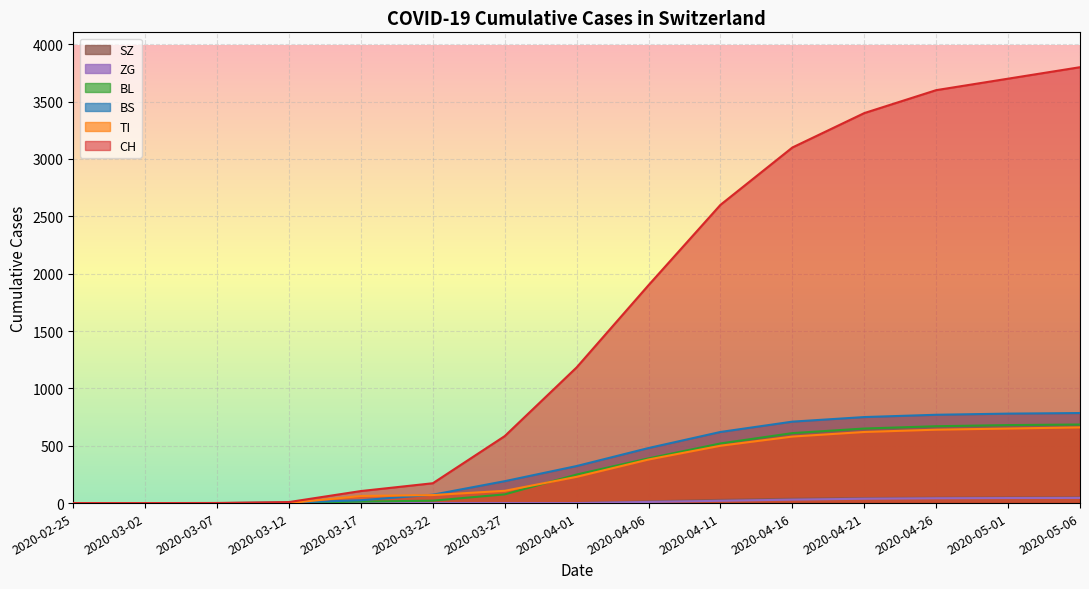

Which has a higher value, 2020-03-17 or 2020-05-06?

2020-05-06